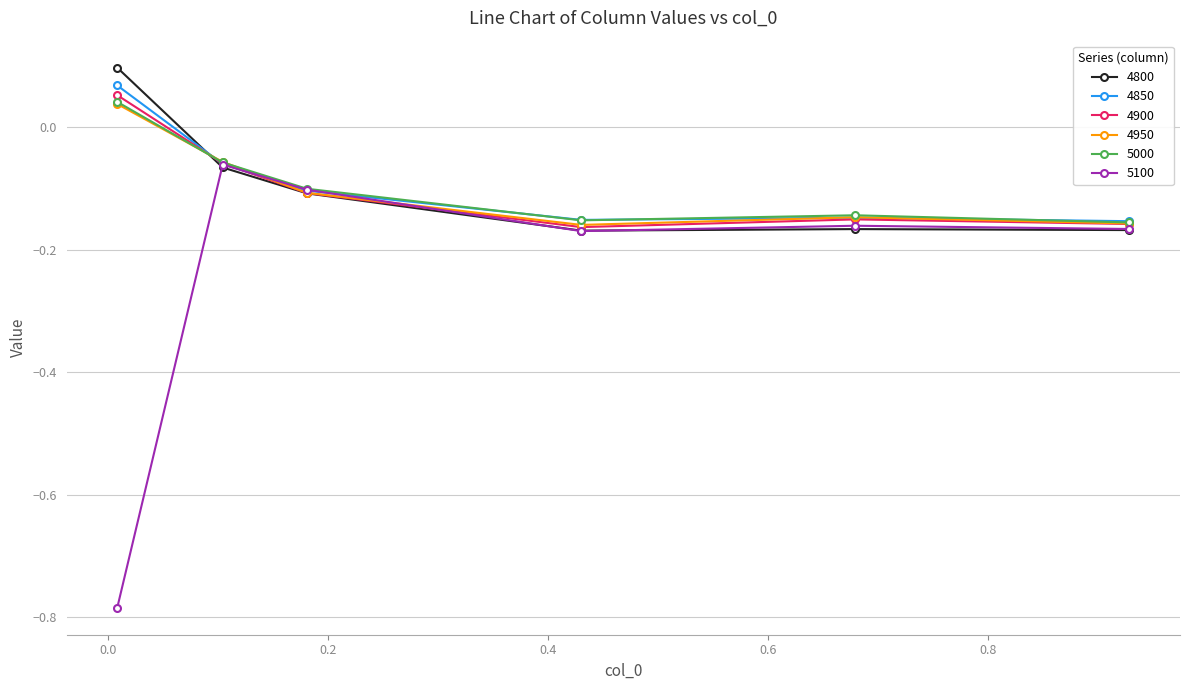

After their last crossing, which series has the higher values: 4800 or 4950?

4950